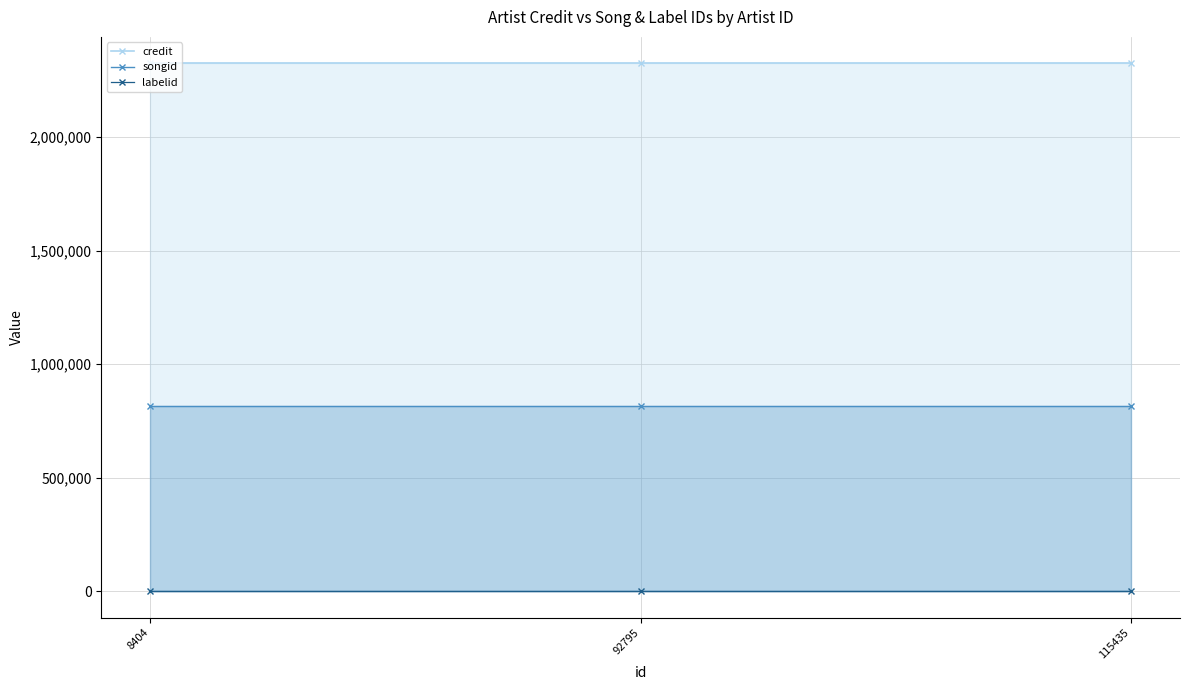

Is it true that labelid equals 1025 at 8404?

True